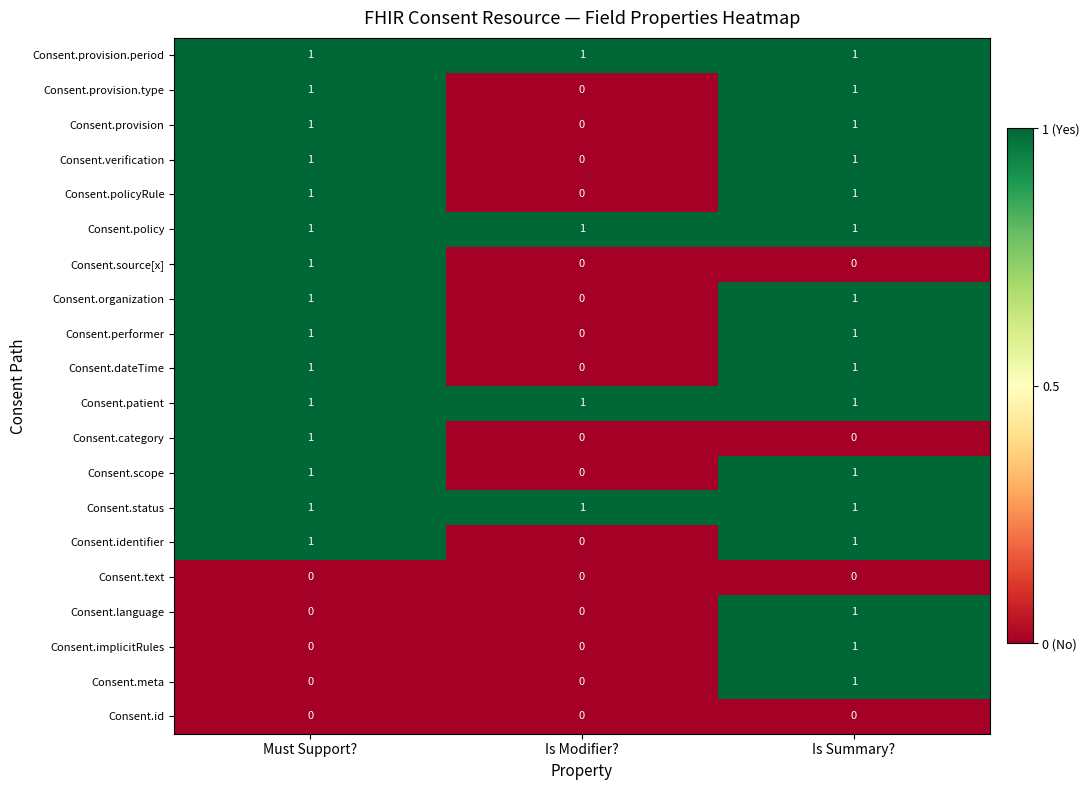

What is the difference between the highest and lowest values at Is Modifier??

1